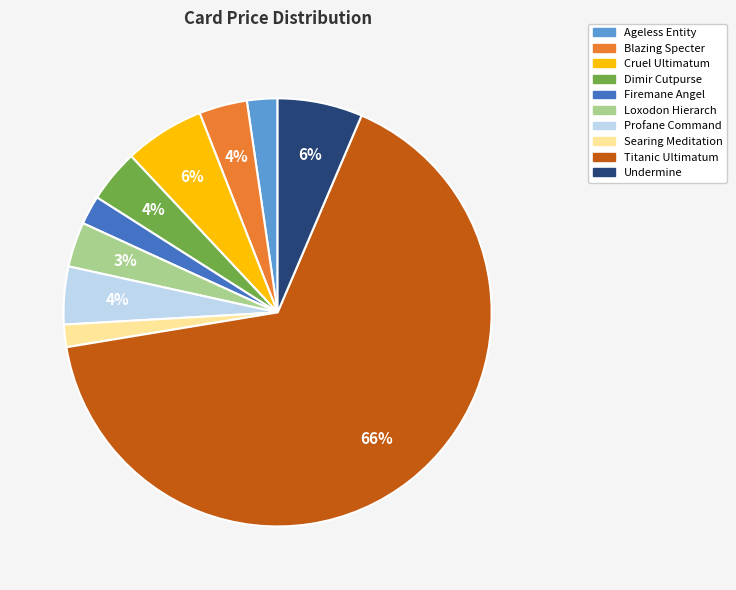

To the nearest percent, what percentage of the pie is Blazing Specter?

4%